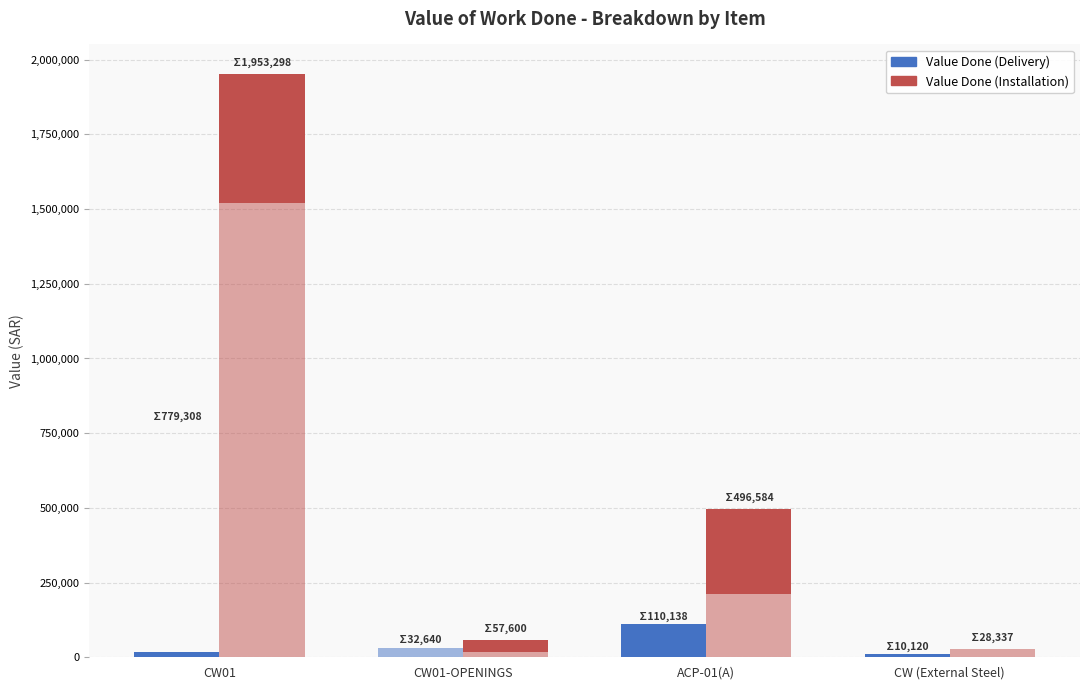

Which label corresponds to the smallest value in the chart?

CW01